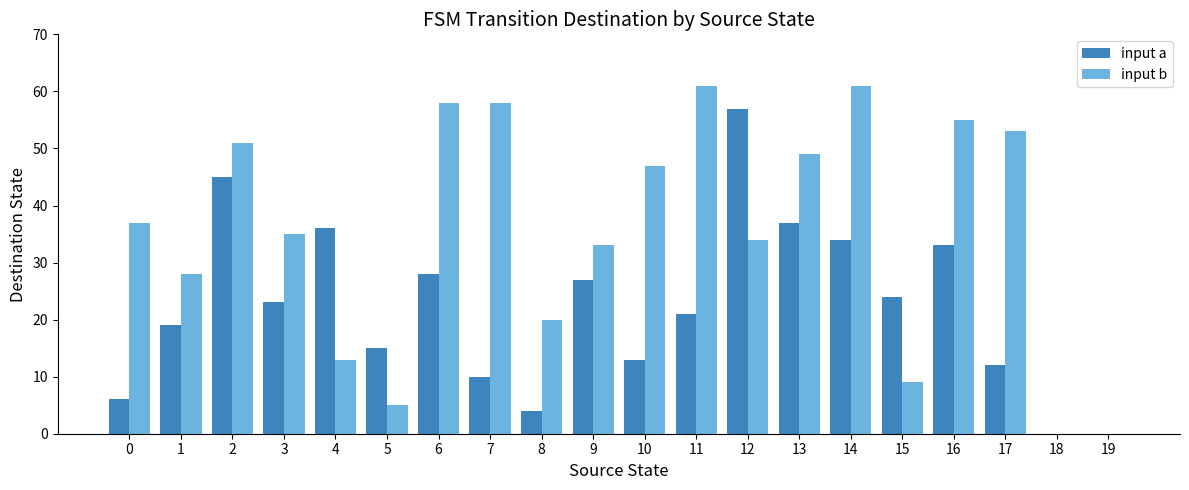

What is the sum of all input a values?

444